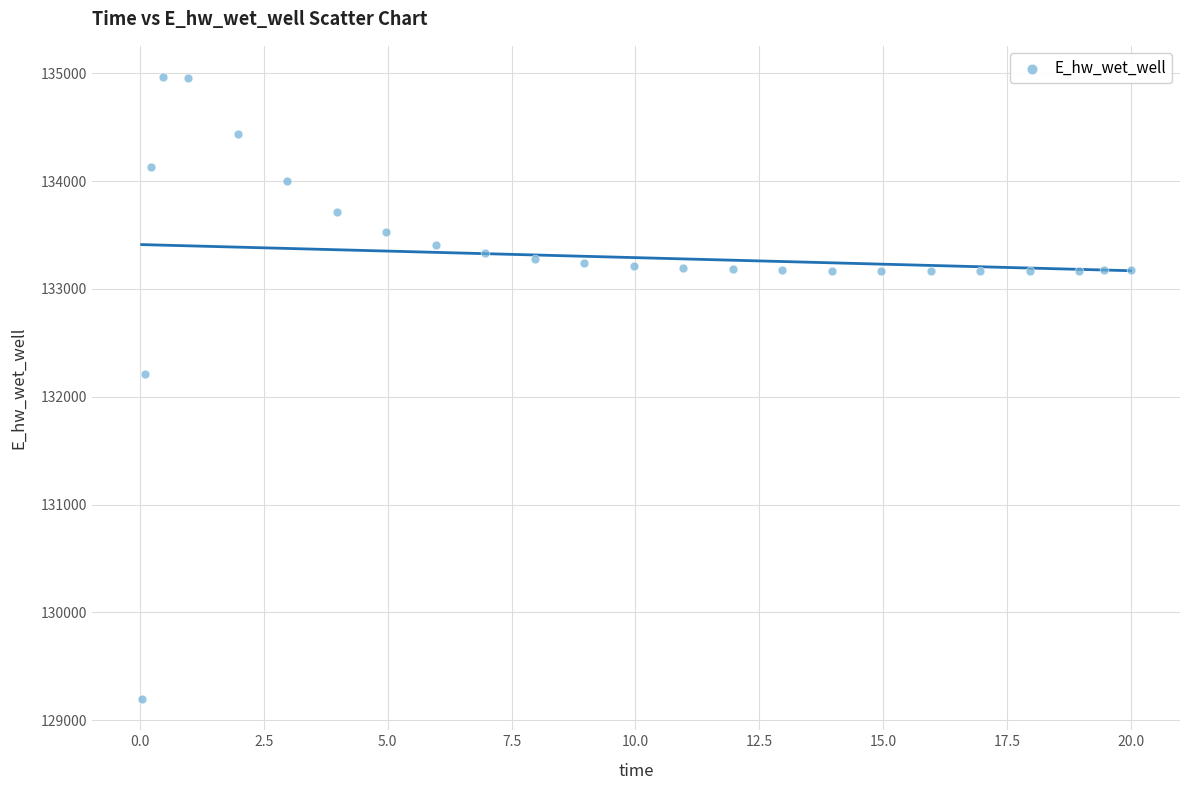

What is the range of Y values (max minus min)?

5770.3